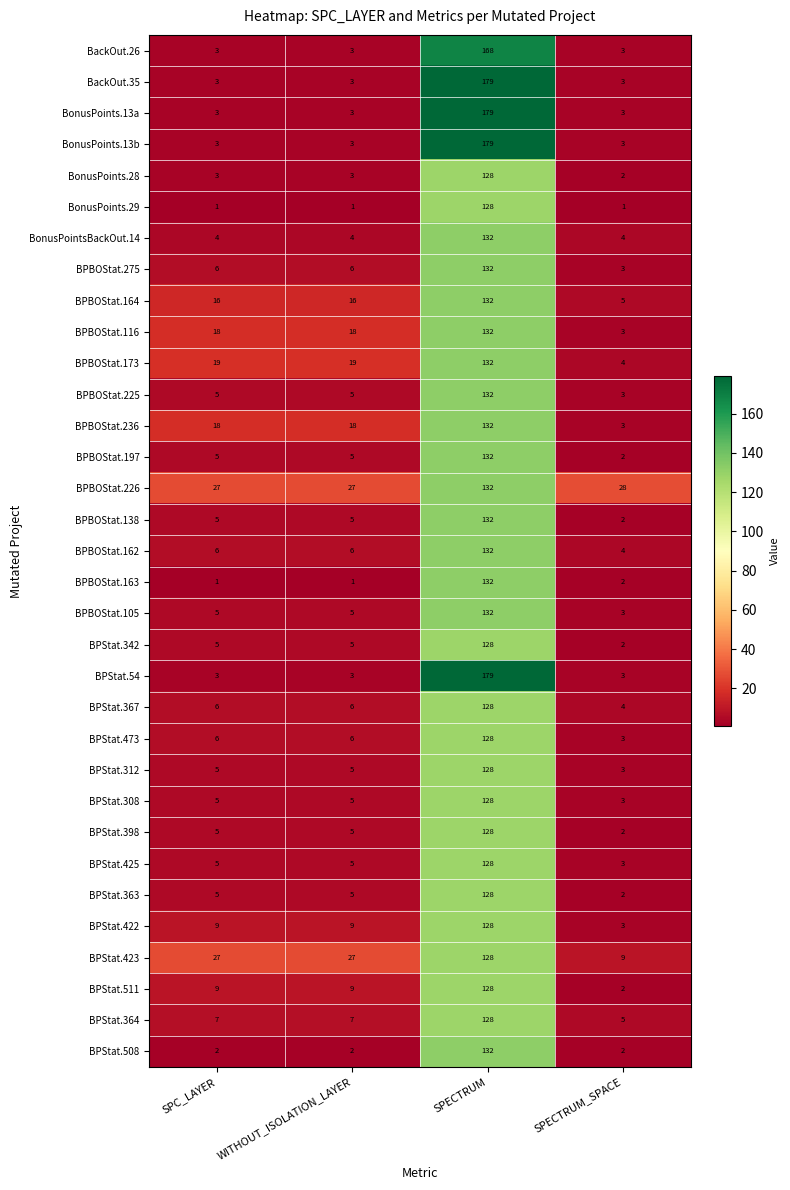

How many series are shown in this chart?

33